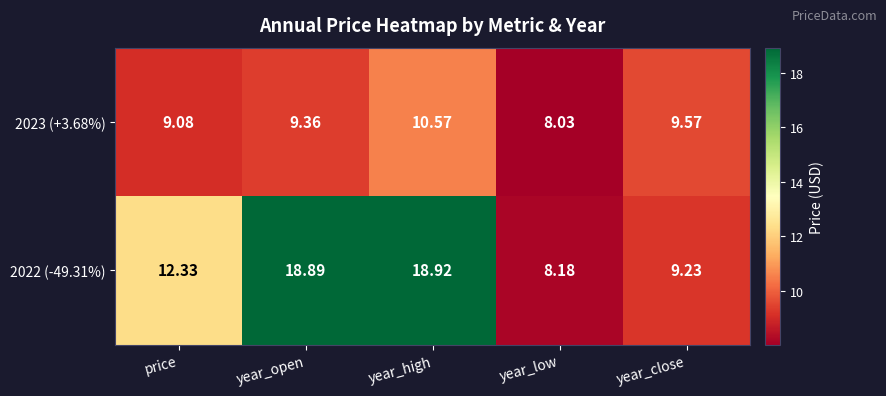

Rank the series by their maximum value, from lowest to highest.

2023 (+3.68%), 2022 (-49.31%)